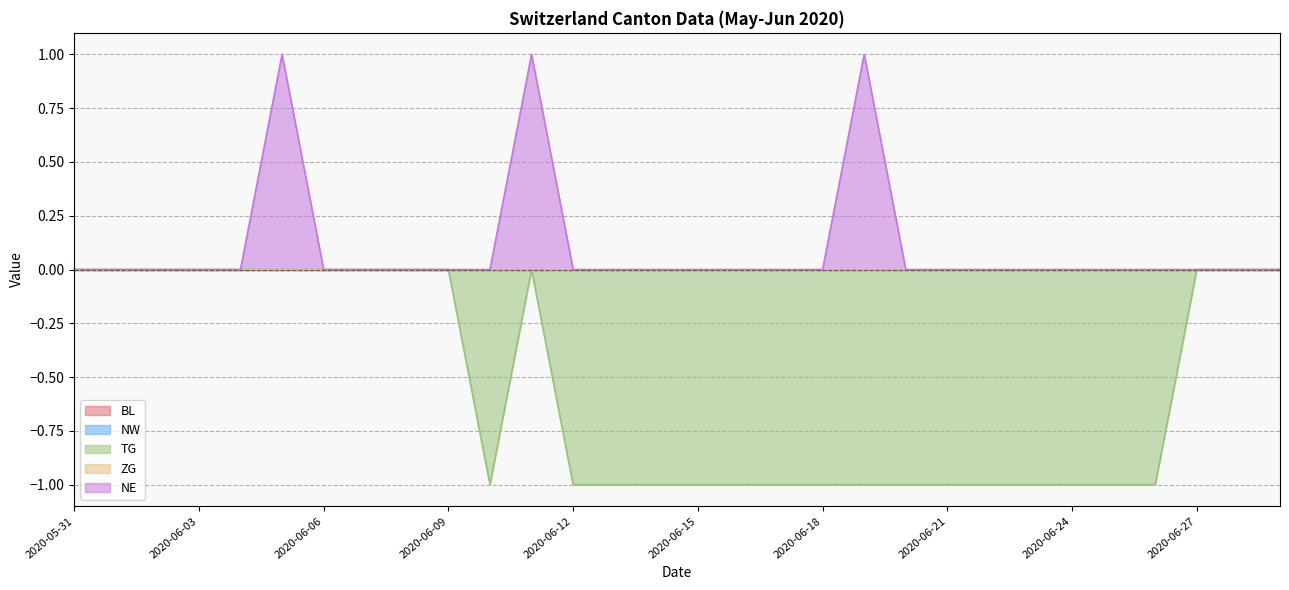

At 2020-06-17, list the series in order from largest to smallest.

BL, NW, ZG, NE, TG